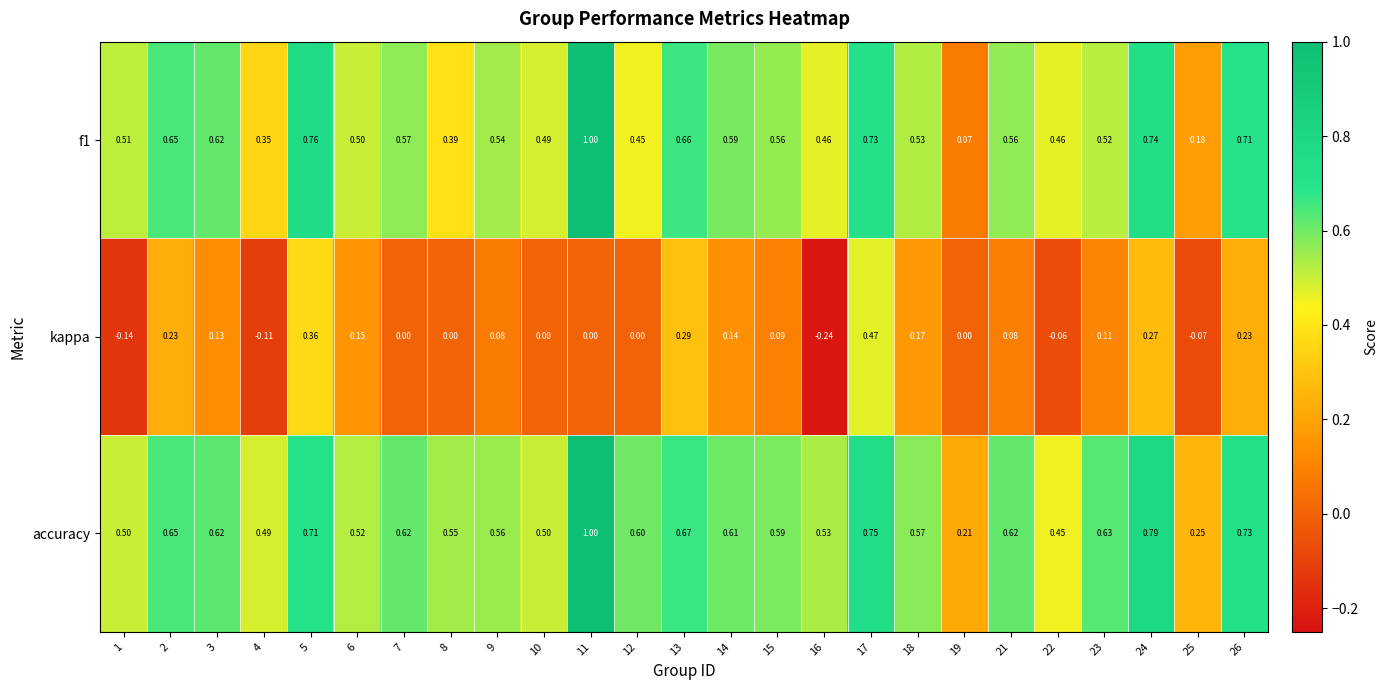

Is the value of accuracy at 15 greater than the value of f1 at 10?

Yes